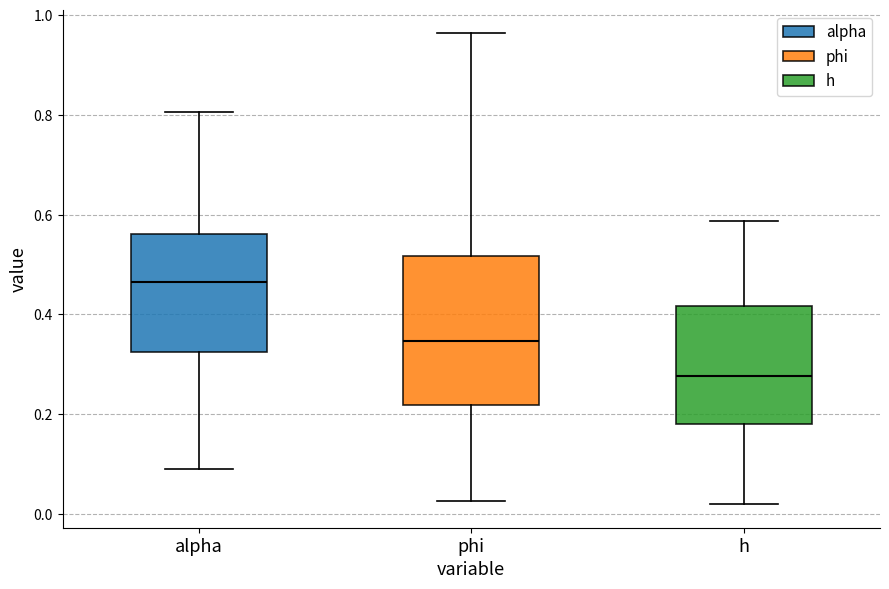

Where does the lower whisker of the box for phi end on the y-axis? The values are not printed on the chart, so give them approximately, as read against the axis.

0.02